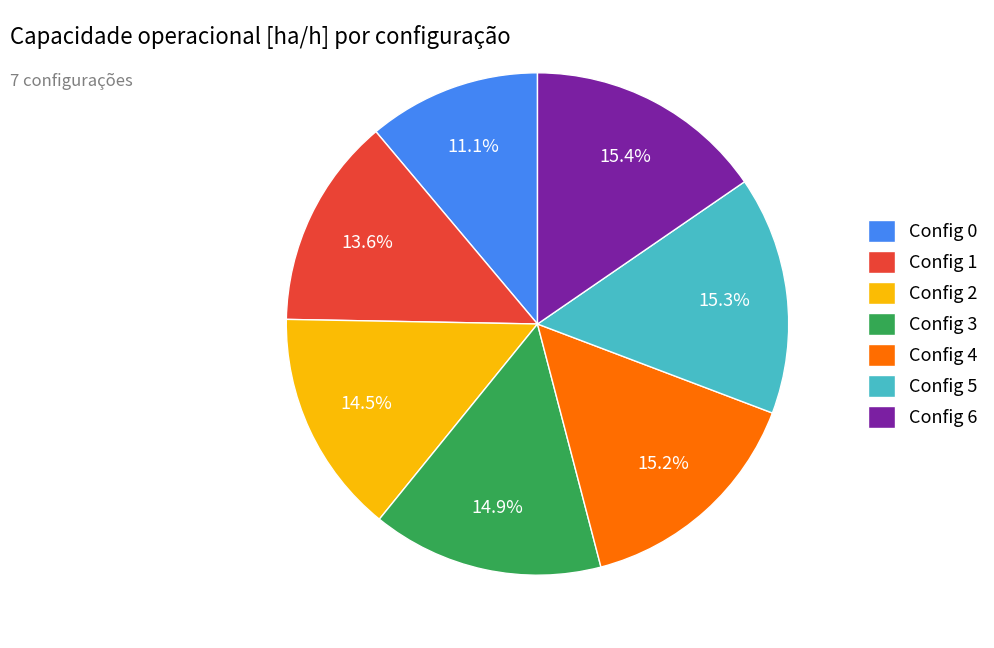

Approximately how many times larger is the value at Config 1 compared to Config 4?

0.9